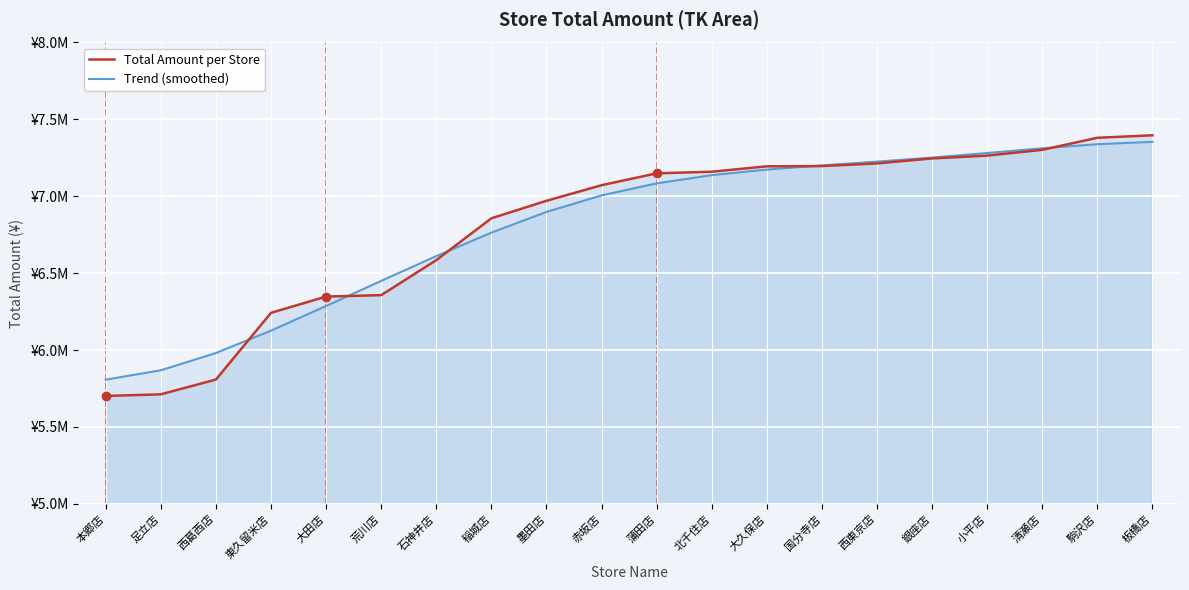

Read the Trend (smoothed) value at 銀座店, to the nearest 10.

7251770